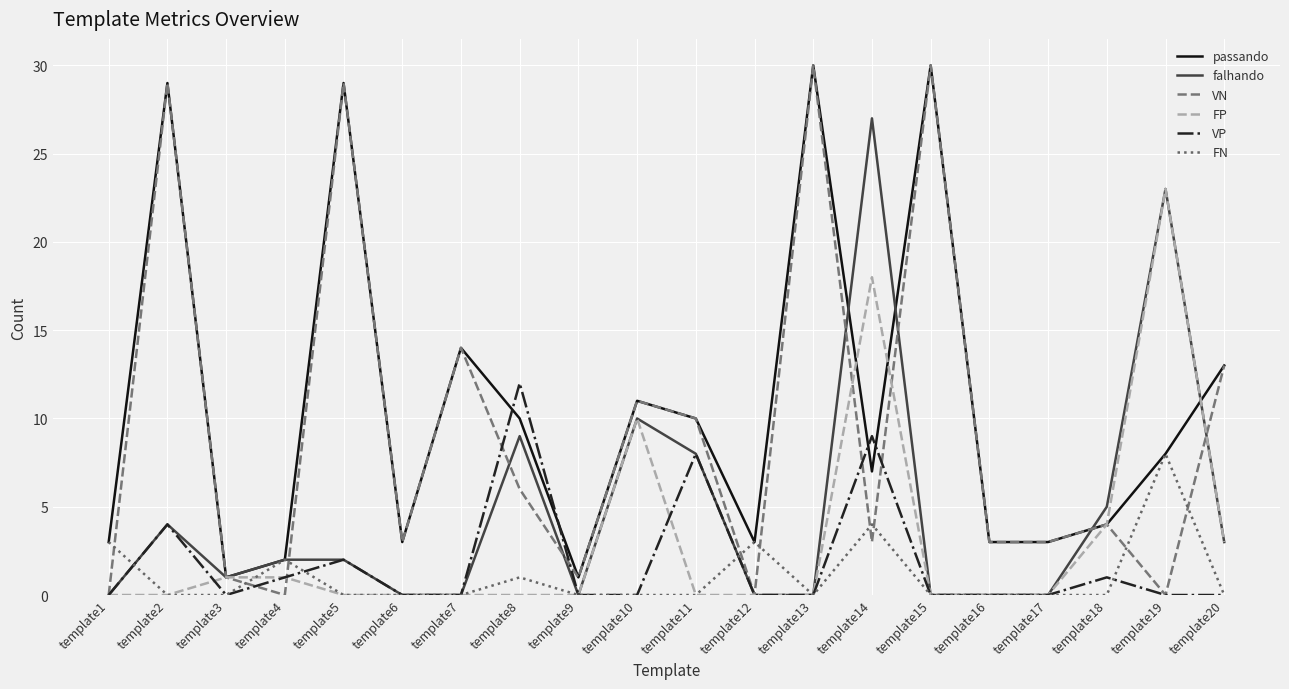

Is the value of falhando at template8 greater than the value of VP at template19?

Yes